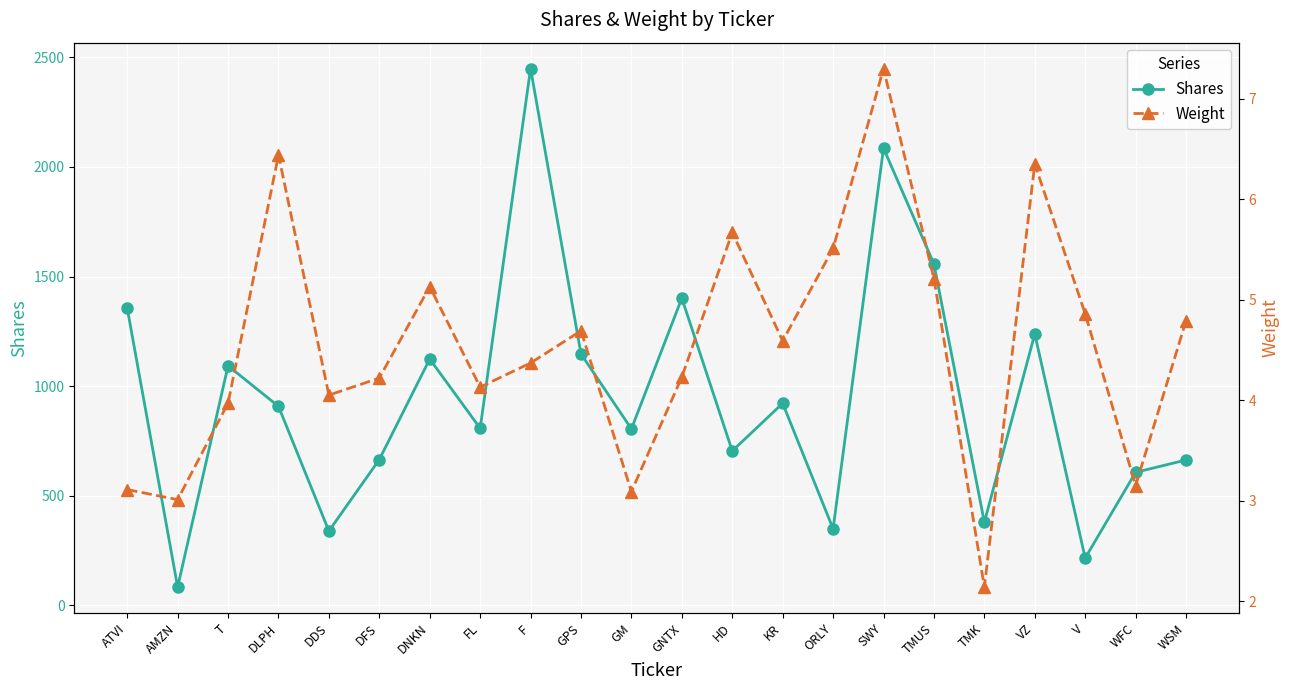

At which category is the sum across all series the highest?

F